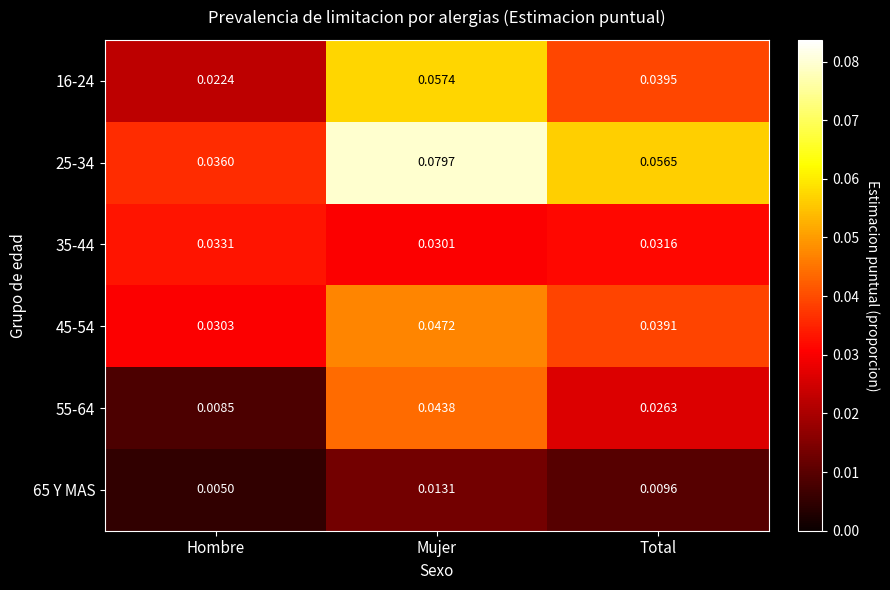

Which category has the highest value across all series?

Mujer